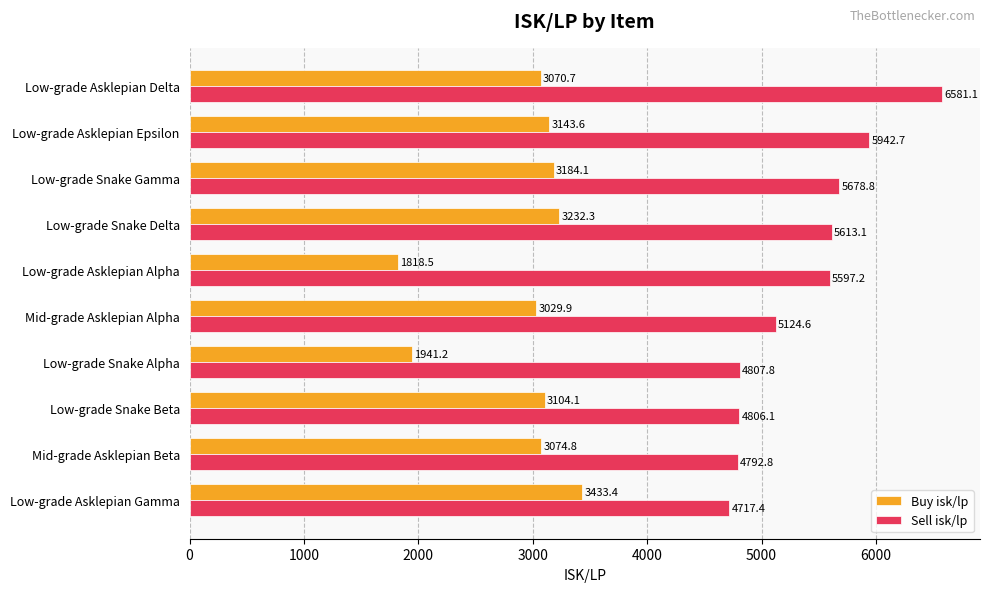

What is the spread (max minus min) of values at Low-grade Asklepian Alpha?

3778.7